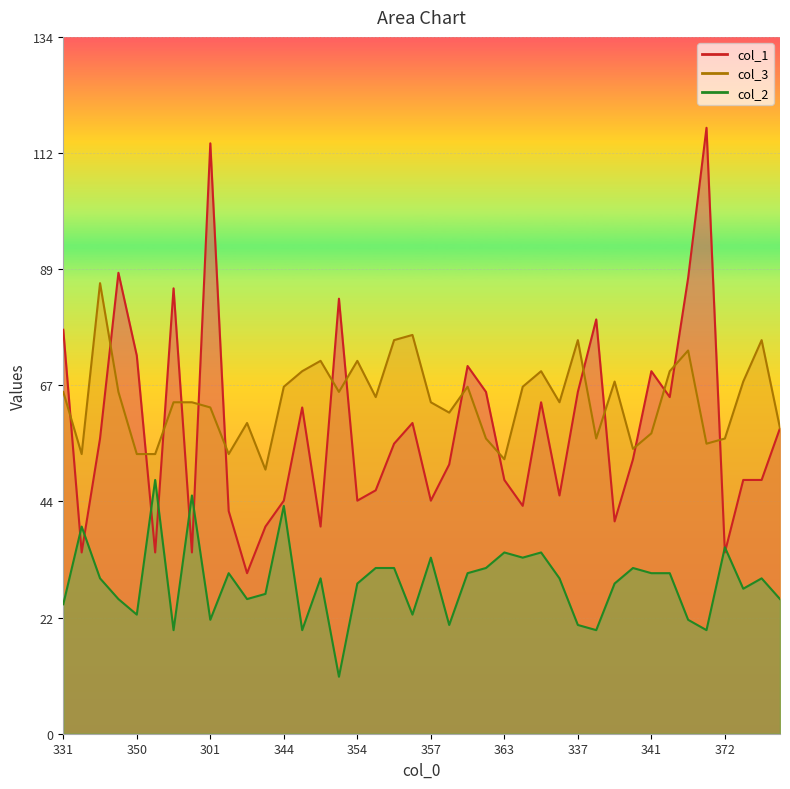

Is the value of col_2 at 341 greater than the value of col_3 at 301?

No